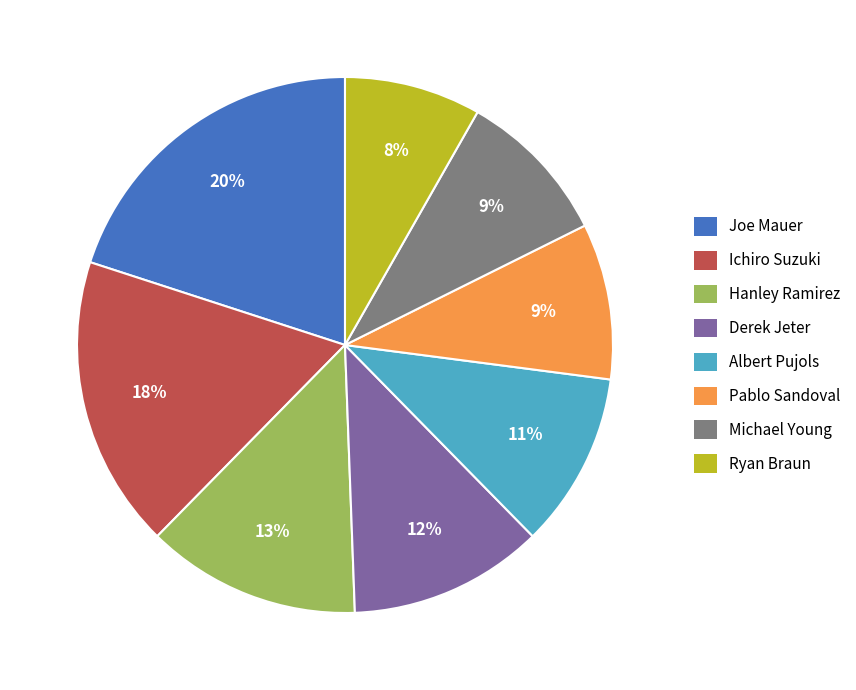

Do Albert Pujols and Ryan Braun together represent more than half of the pie?

No